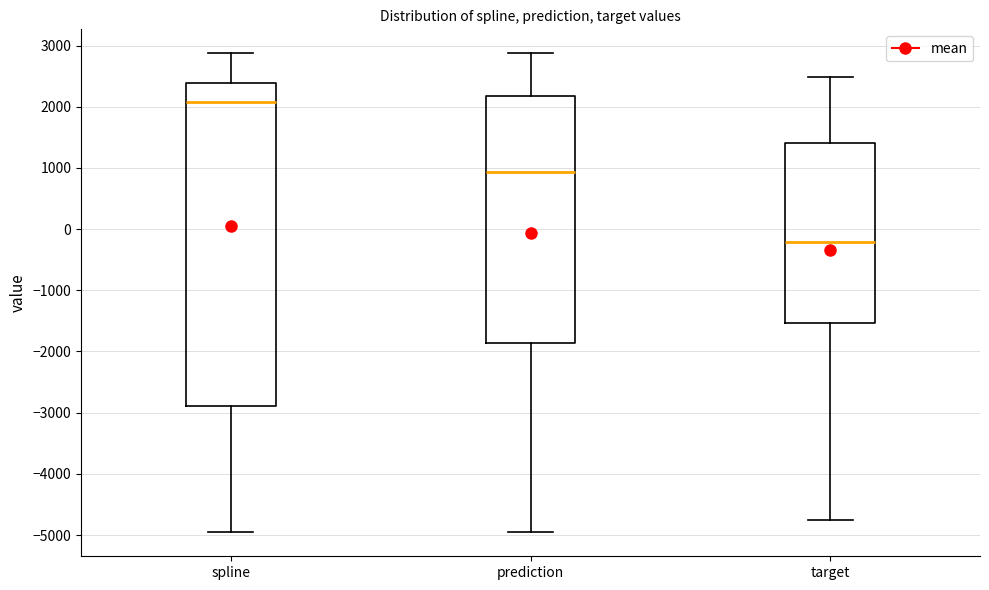

Which box's median line is the lowest?

target